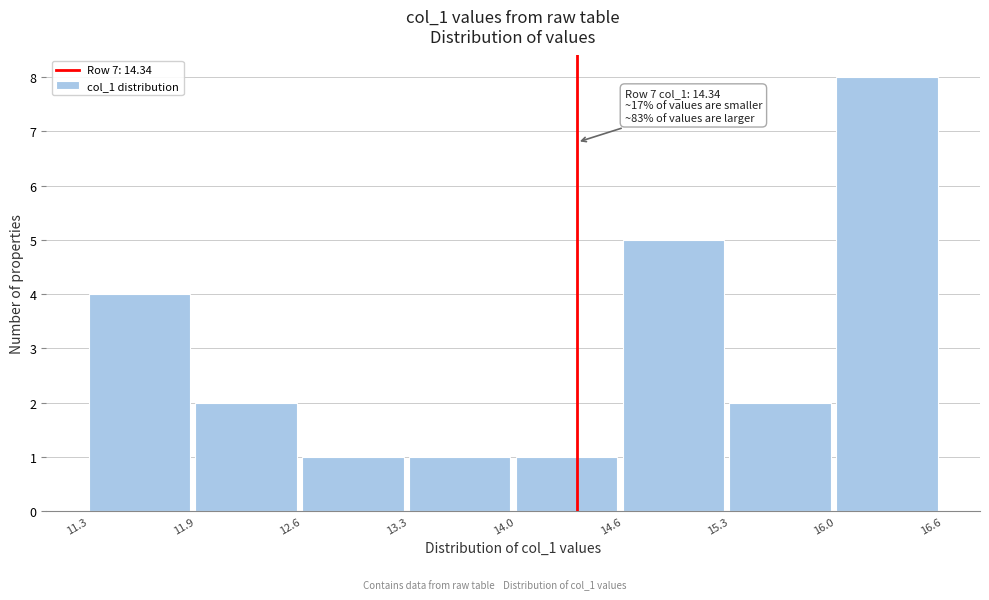

Which range on the x-axis has the tallest bar?

16.0 to 16.6